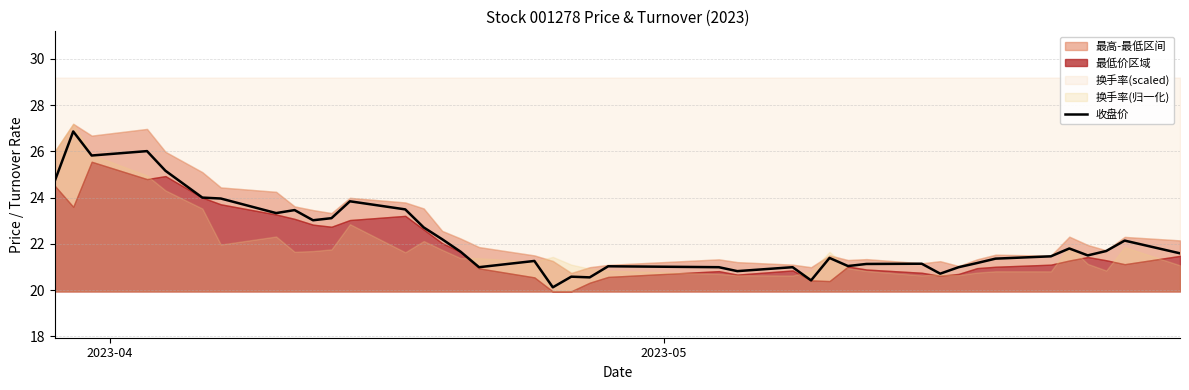

What is the minimum value for 收盘价?

20.1